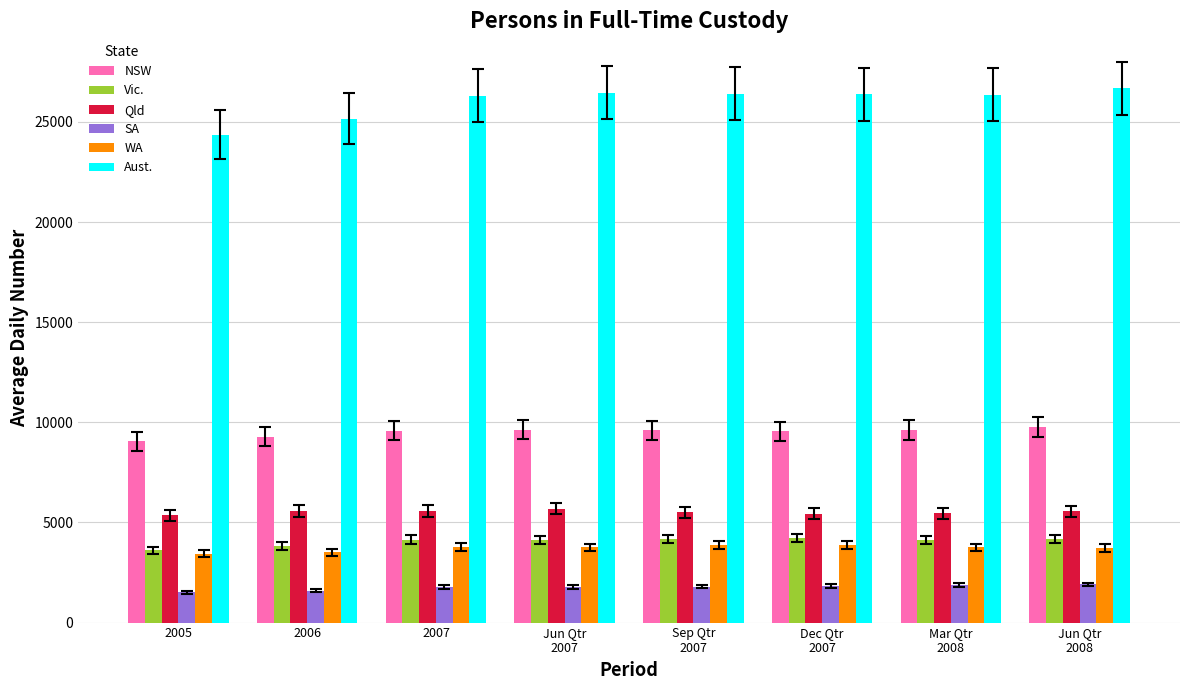

What is the difference between the maximum and minimum values in the Qld series?

333